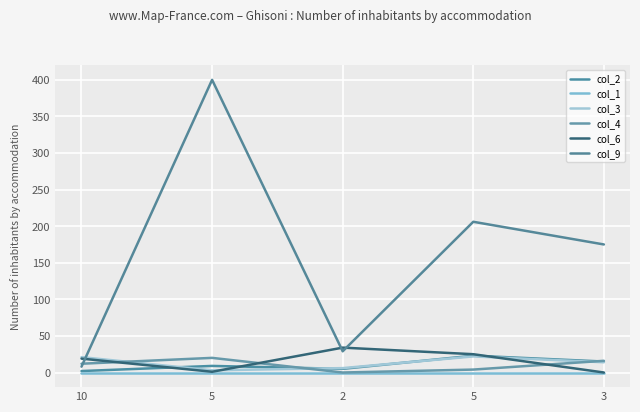

True or false: col_1 and col_4 cross at least once.

False